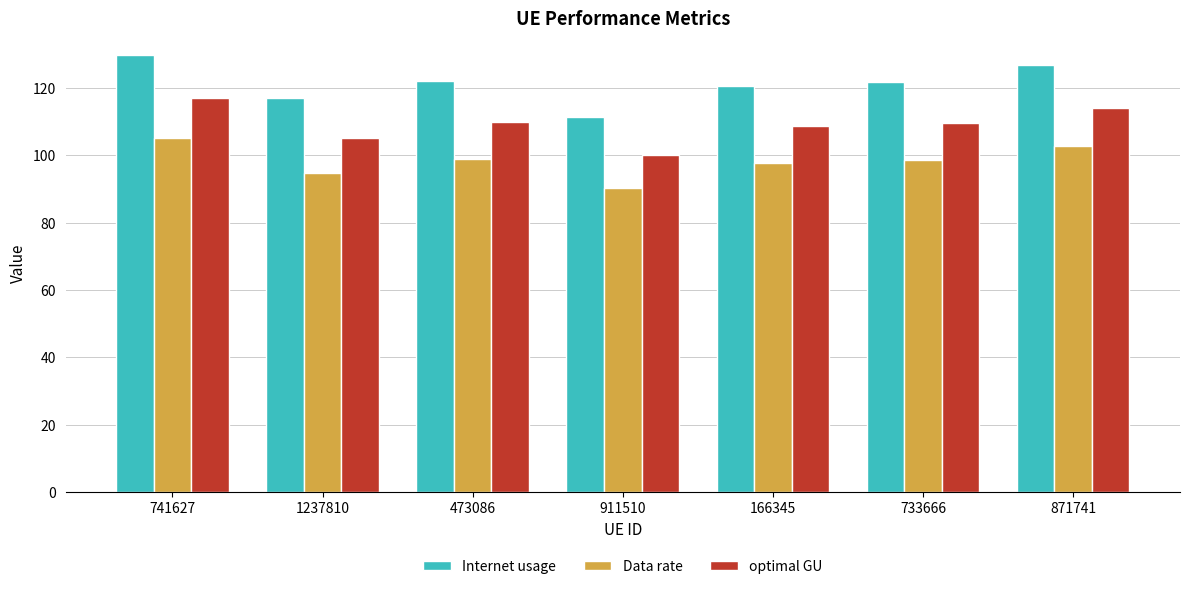

What value does the Data rate series have at 473086?

98.9